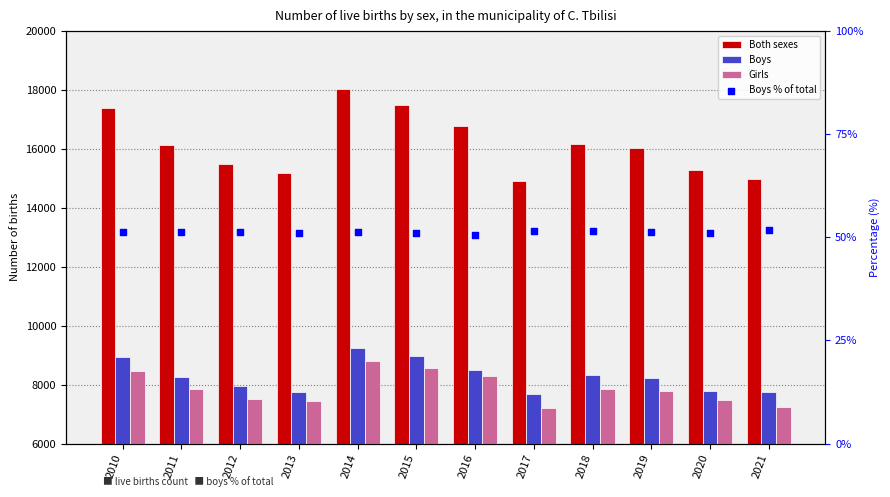

Is the value of Boys % of total at 2016 greater than the value of Boys at 2020?

No